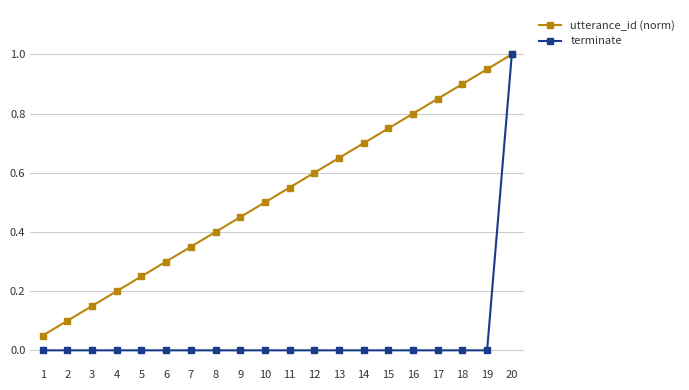

List the series in order of their overall mean, highest first.

utterance_id (norm), terminate